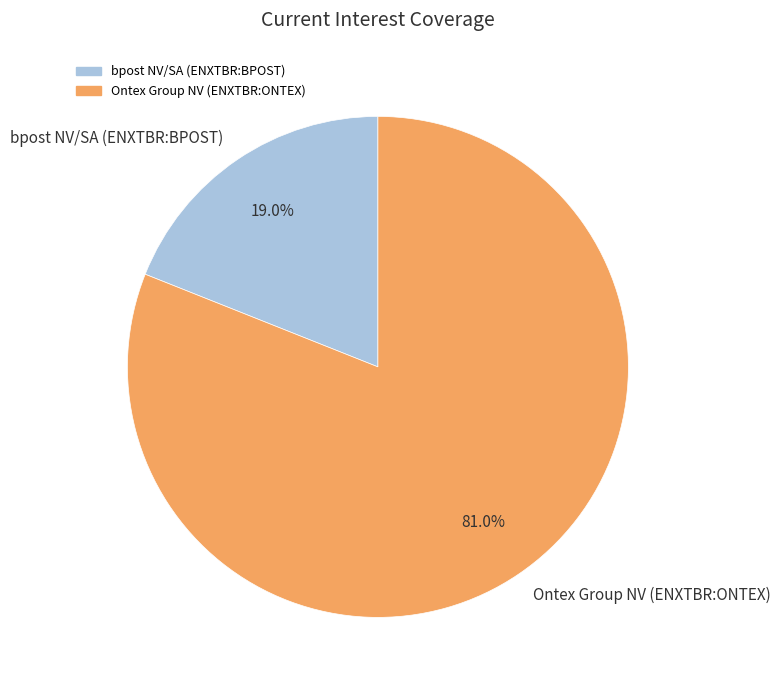

What portion of the pie excludes Ontex Group NV (ENXTBR:ONTEX)?

19.0%